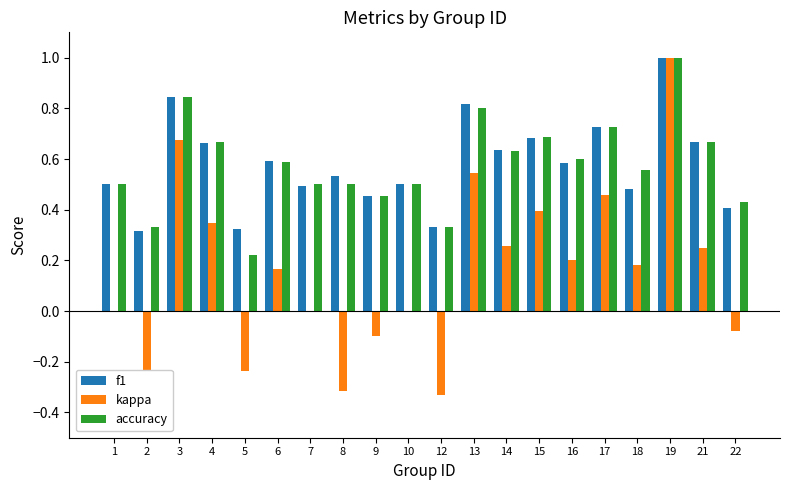

What is the sum of all accuracy values?

11.5